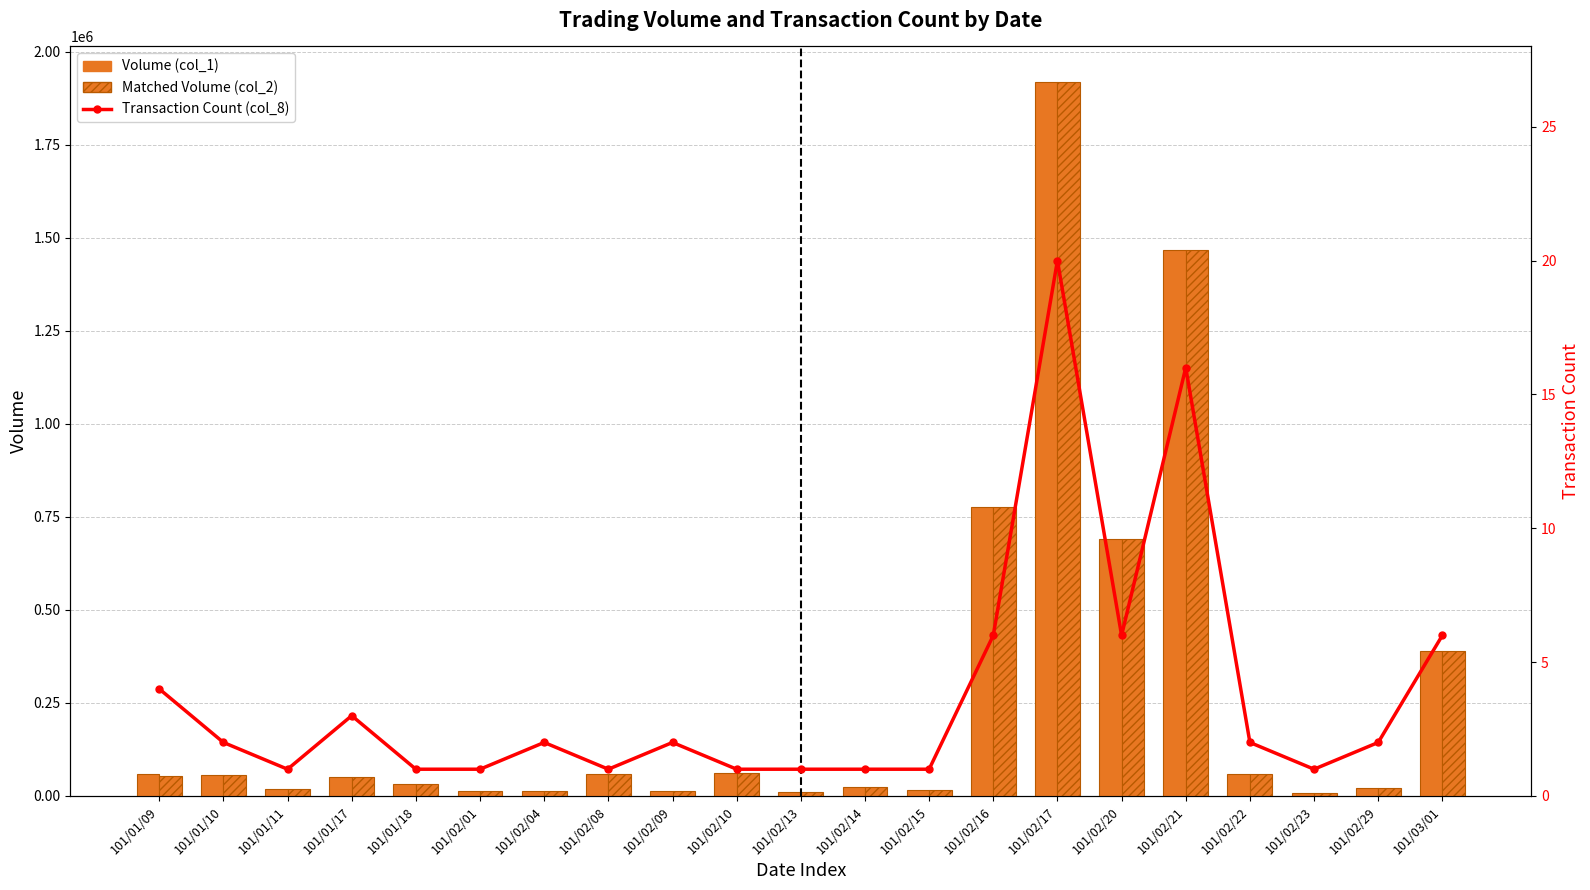

The Matched Volume (col_2) series shows 50600 at 101/01/17. True or false?

True